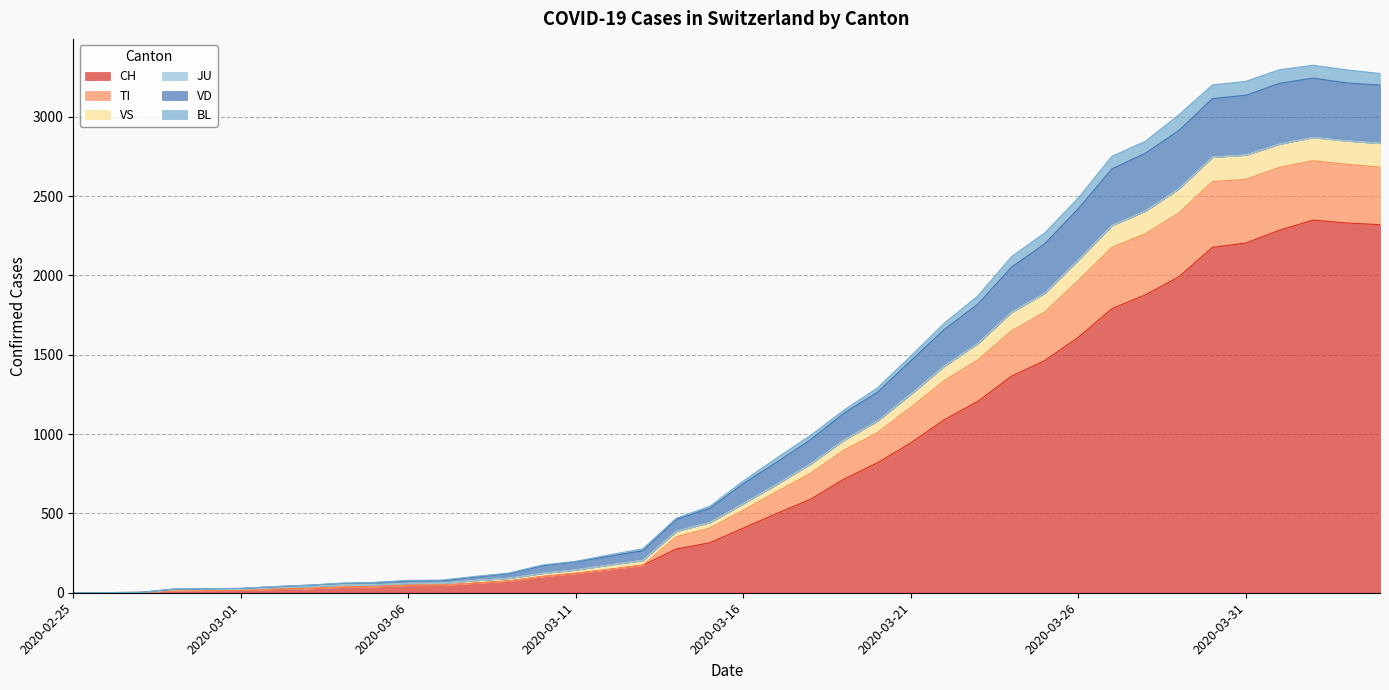

At which category does BL reach its first local peak?

2020-04-02